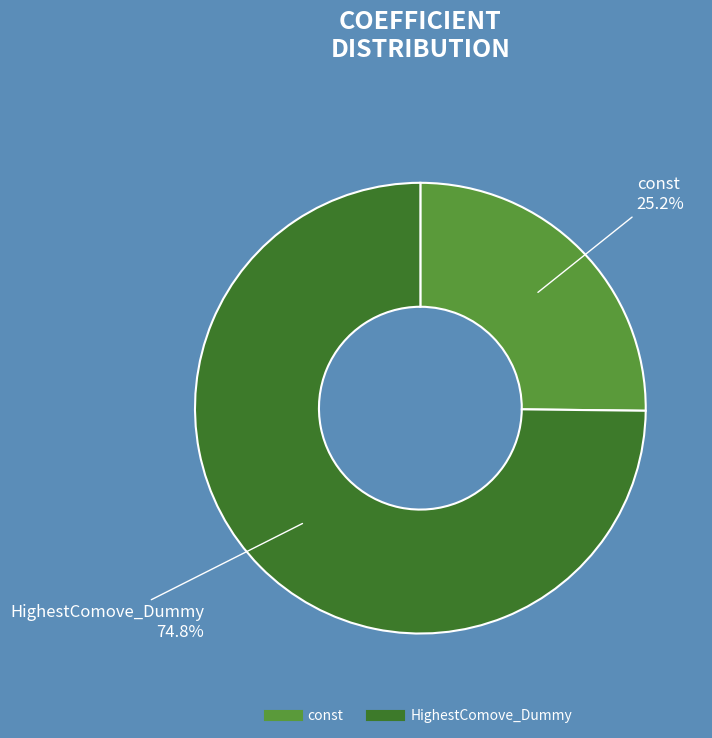

How many slices are in this pie chart?

2